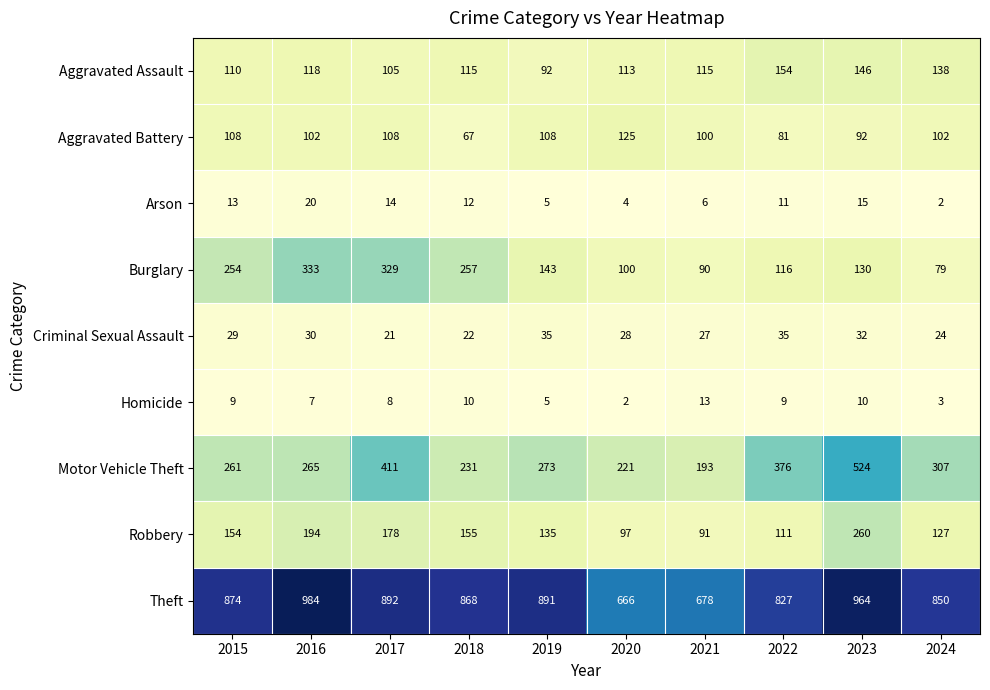

At how many categories does at least one series exceed 221?

10